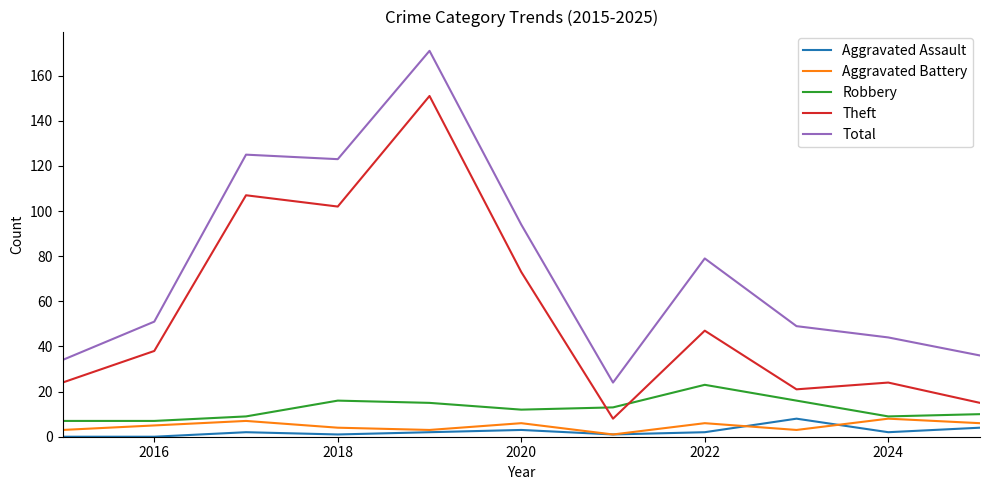

True or false: Robbery and Aggravated Assault cross at least once.

False